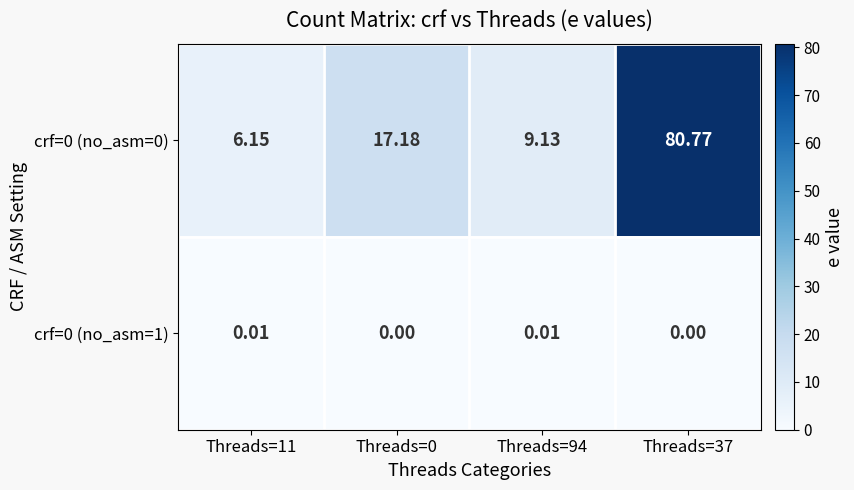

Is the value of crf=0 (no_asm=0) at Threads=94 greater than the value of crf=0 (no_asm=1) at Threads=37?

Yes